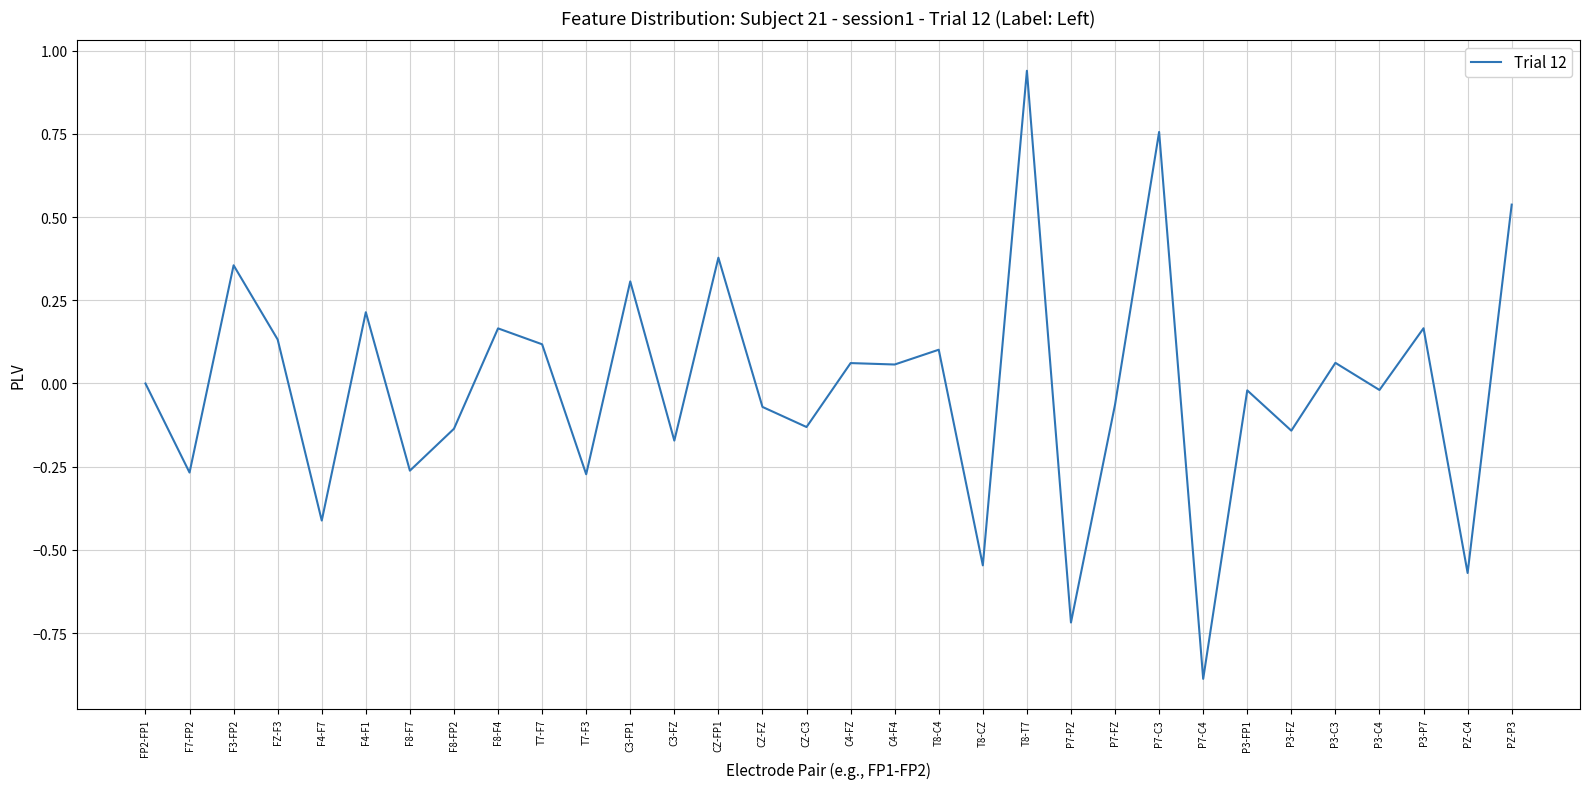

Between C4-FZ and F3-FP2, which is larger?

F3-FP2